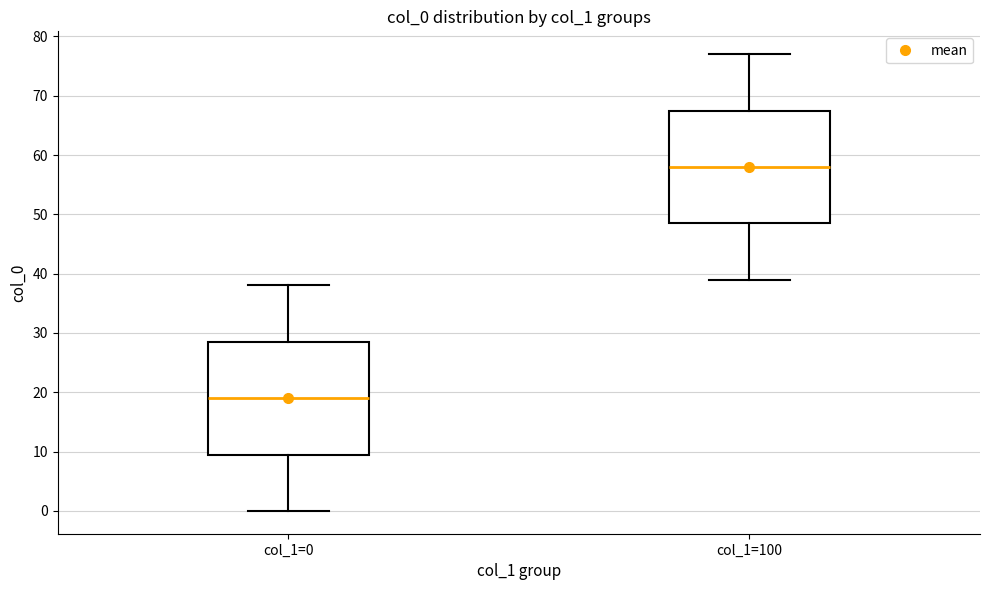

Reading left to right, transcribe this box plot: for each box, give where its median line is, the range the box spans, and where its two whiskers end, as read against the y-axis. The values are not printed on the chart, so give them approximately, as read against the axis.

col_1=0: median 19, box 10 to 29, whiskers 0 to 38
col_1=100: median 58, box 49 to 68, whiskers 39 to 77